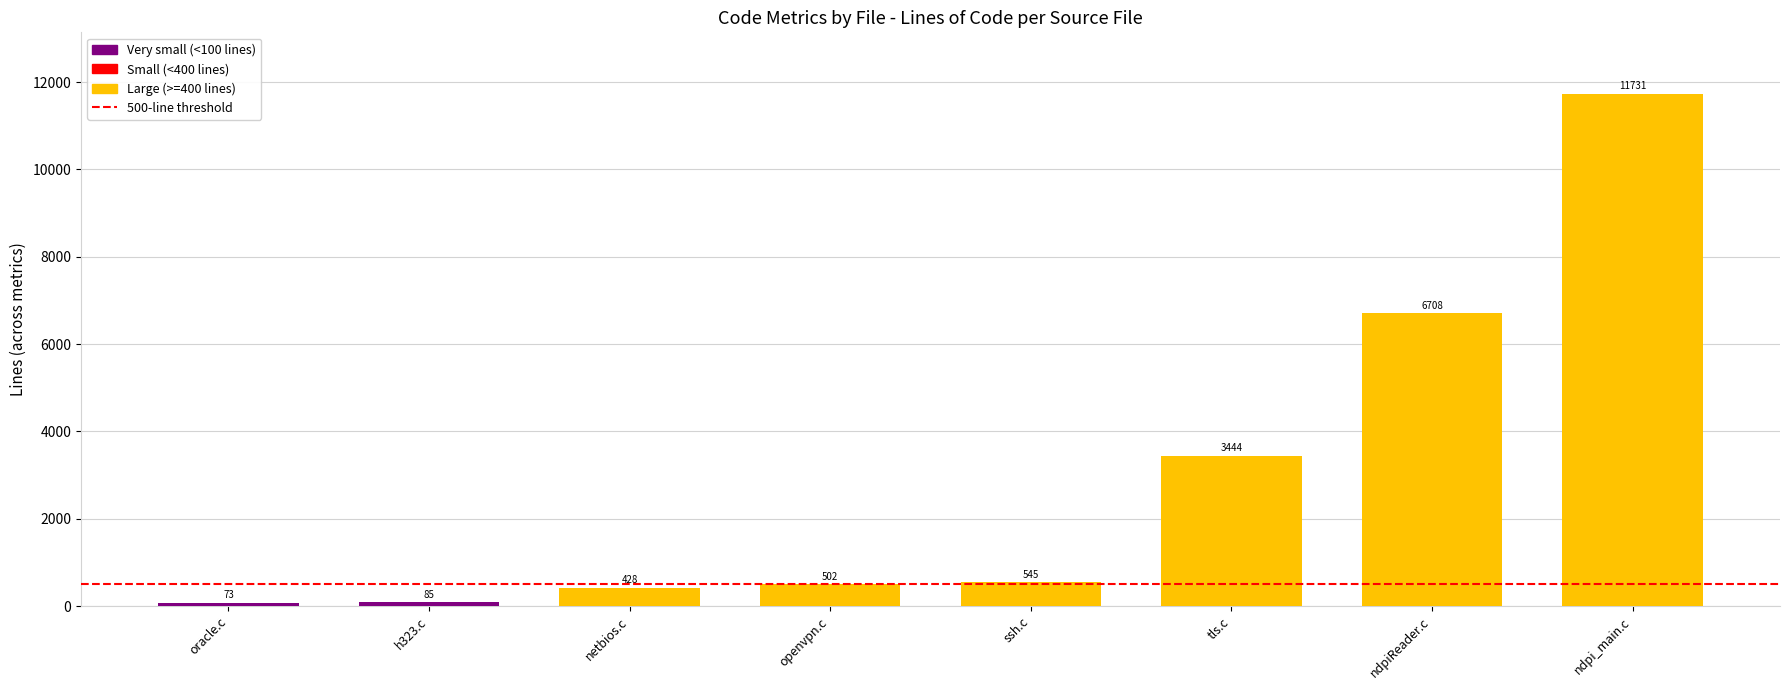

What is the approximate value at openvpn.c?

502